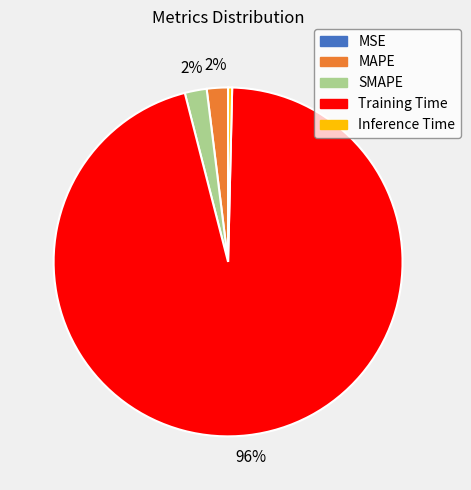

What is the majority slice?

Training Time